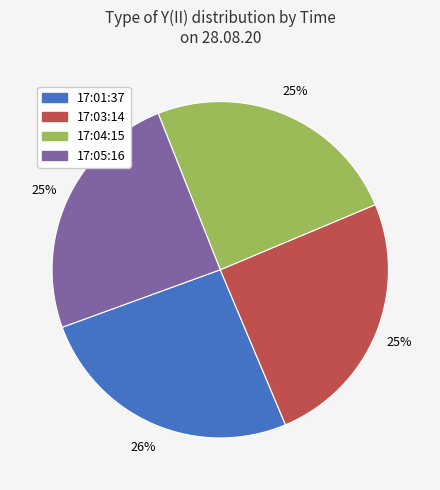

Does 17:01:37 account for over 50% of the chart?

No